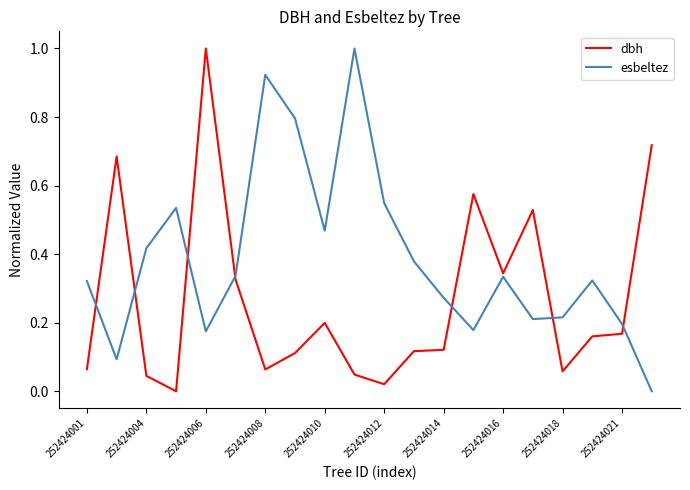

How many lines are shown in the chart?

2